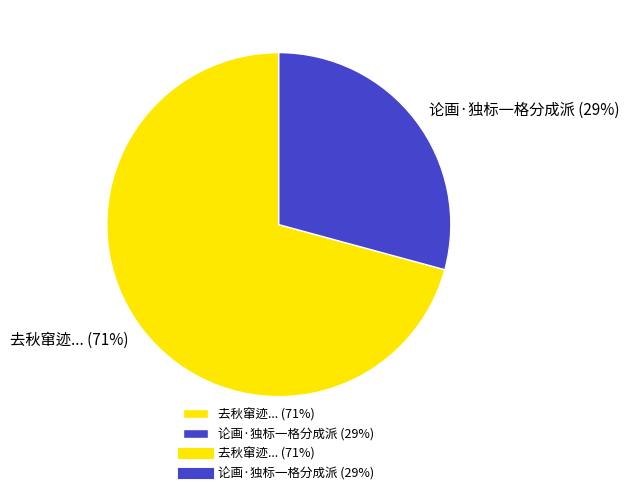

Is the sum of 论画·独标一格分成派 (29%) and 去秋窜迹... (71%) greater than half?

Yes